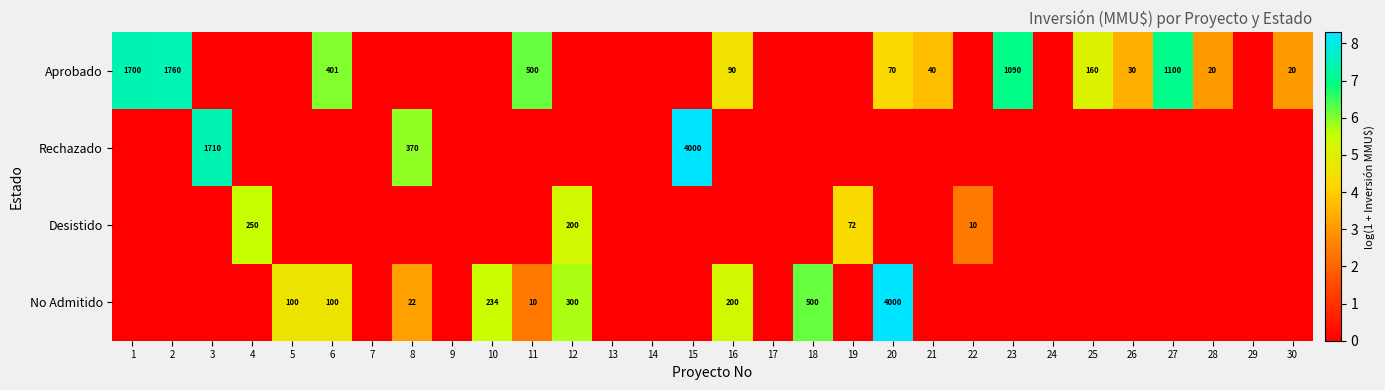

True or false: Aprobado has a value of 1100 at 27.

True